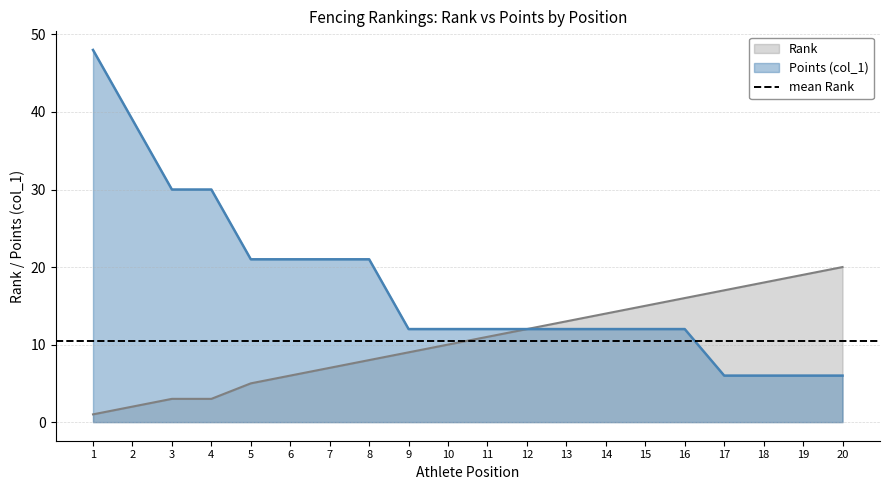

What is the difference between the maximum and minimum values in the Rank series?

19